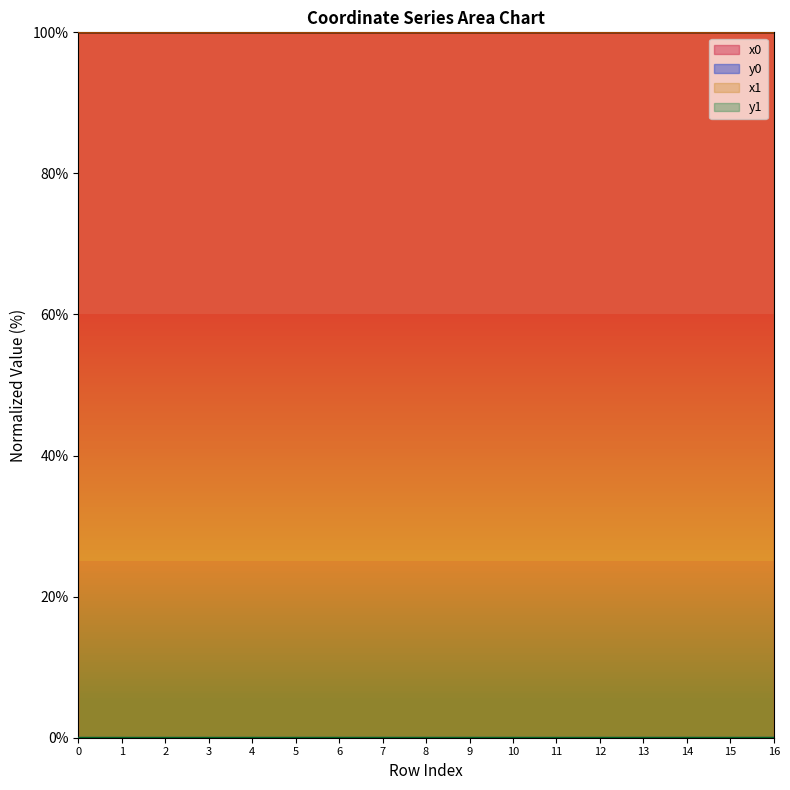

Does the chart have visible grid lines?

No